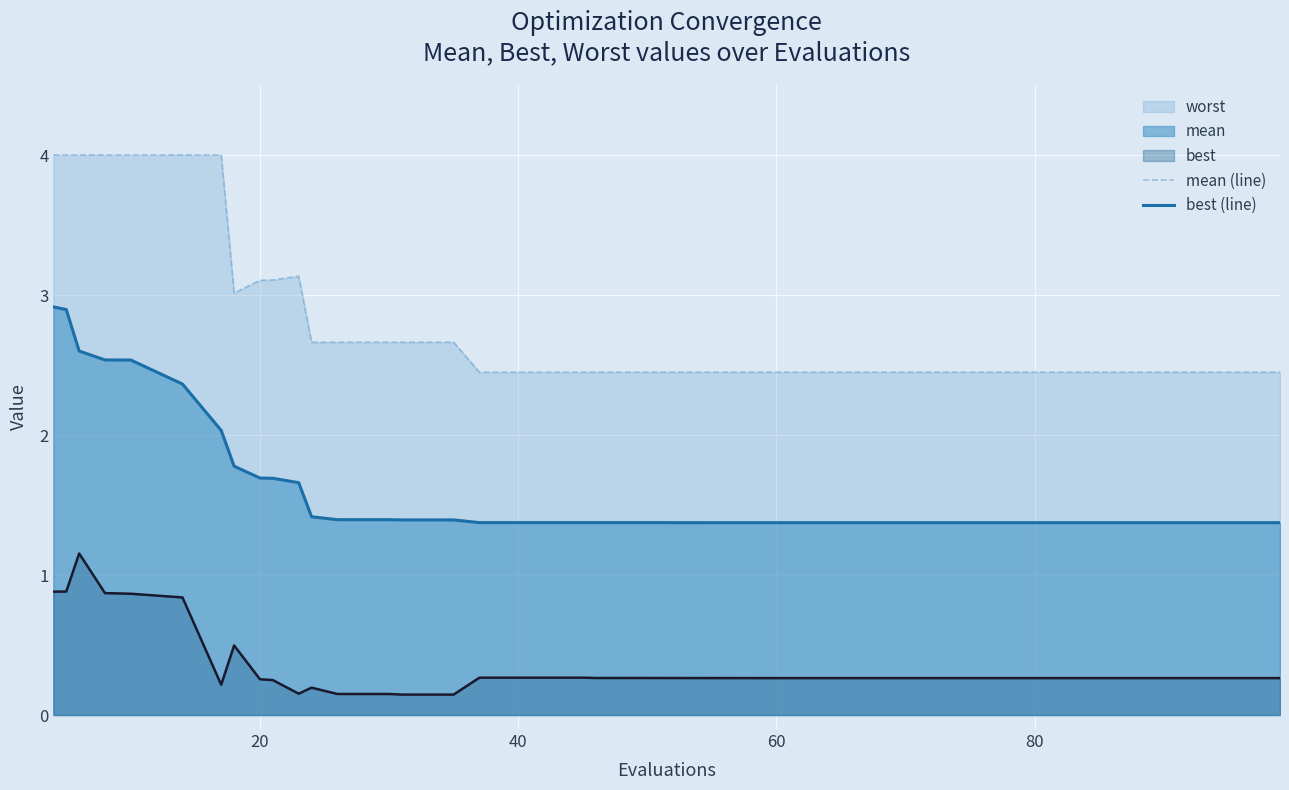

Rank the series by their maximum value, from lowest to highest.

best (line), mean (line)